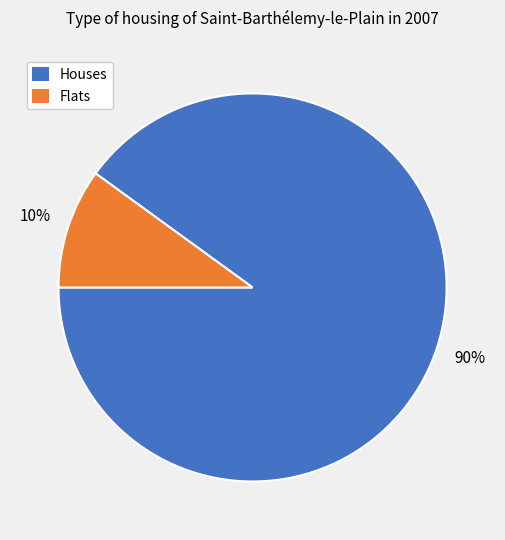

To the nearest percent, what is the difference between the largest and smallest slice percentages?

80%